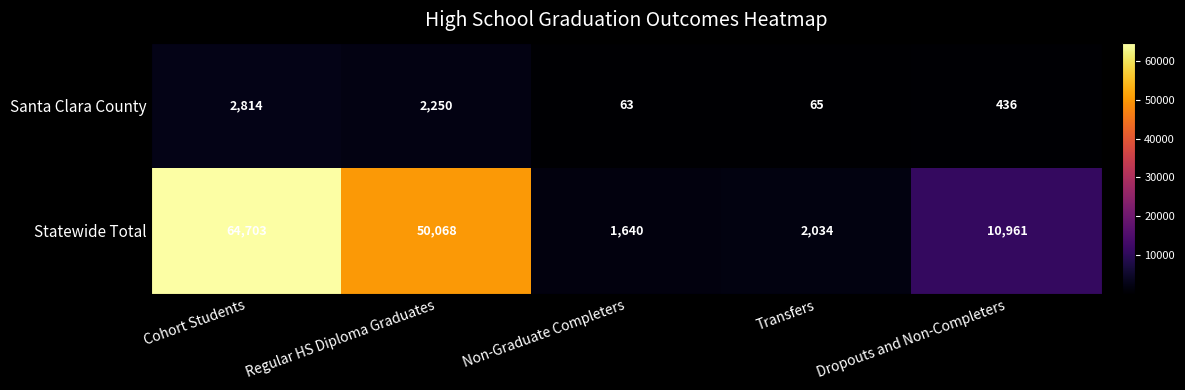

Is it true that Santa Clara County equals 287 at Dropouts and Non-Completers?

False